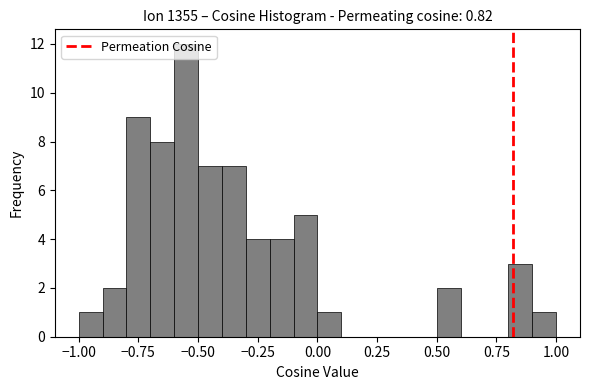

Around what value on the x-axis is the tallest bar? Give the approximate position of its centre, as read against the axis.

-0.55